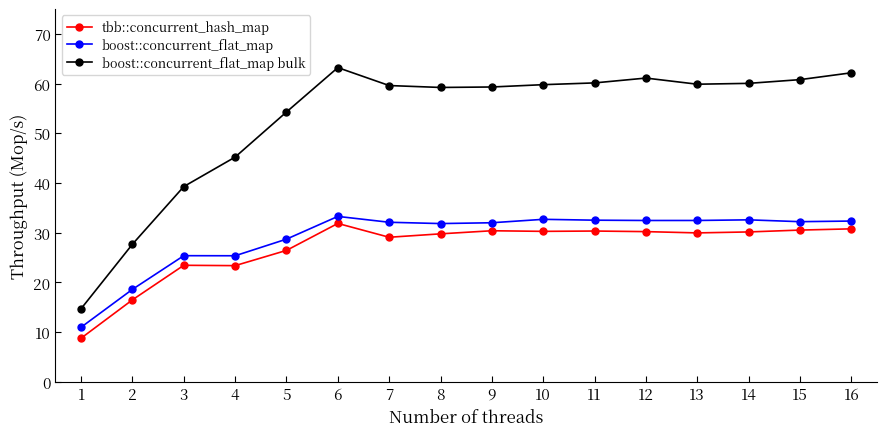

What is the total value across all series at 1?

34.4